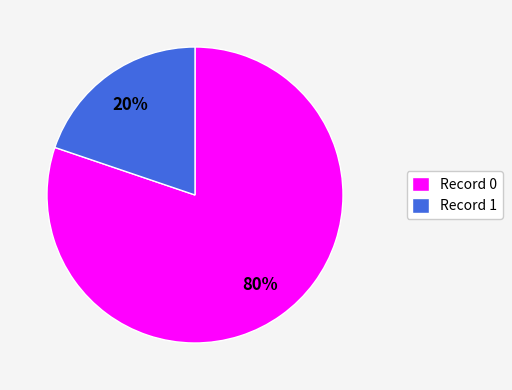

Is it true that Record 1 is 20% of the pie?

True